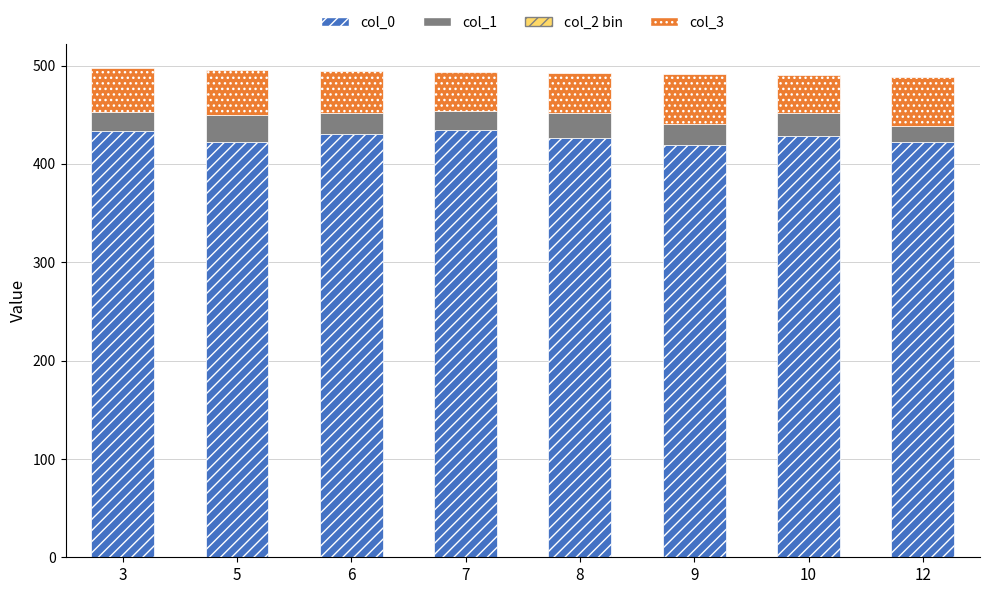

What is the difference between the col_0 values at 9 and 6?

11.0